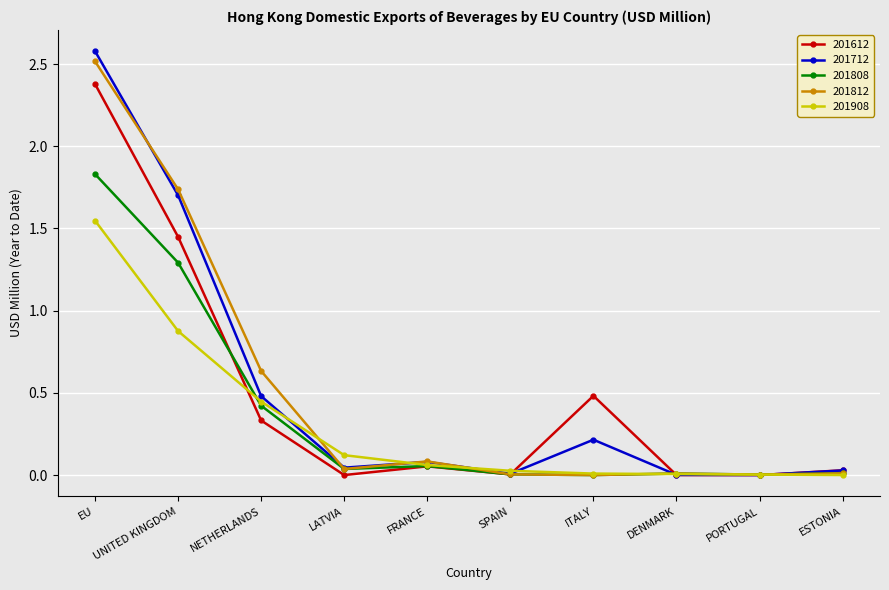

What is the greatest value displayed?

2.6